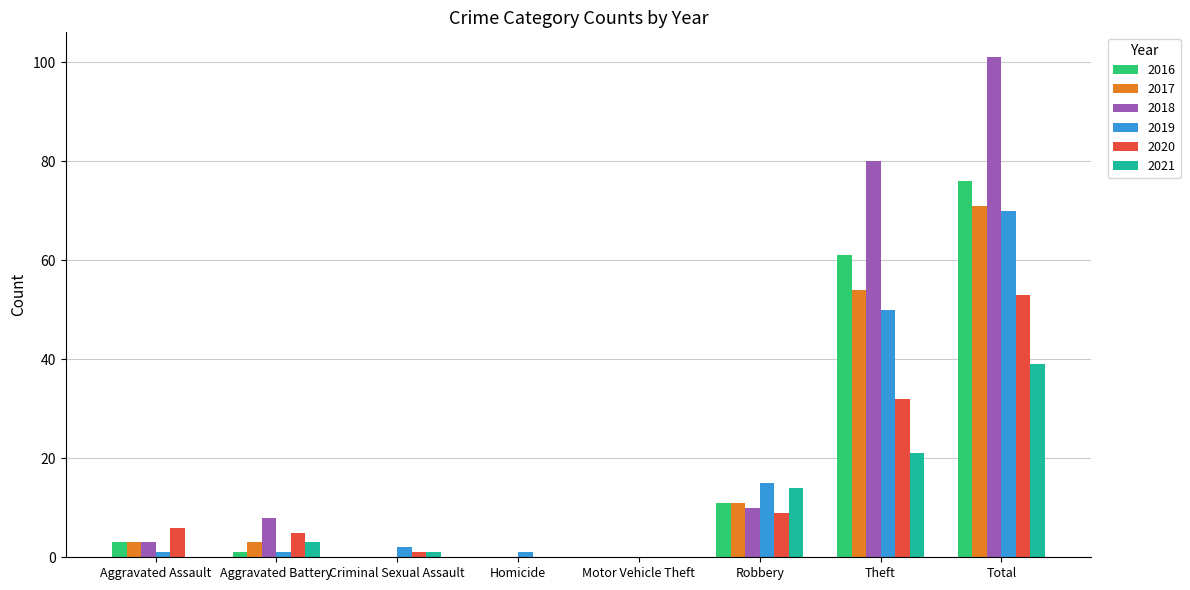

How many groups of bars are there?

8